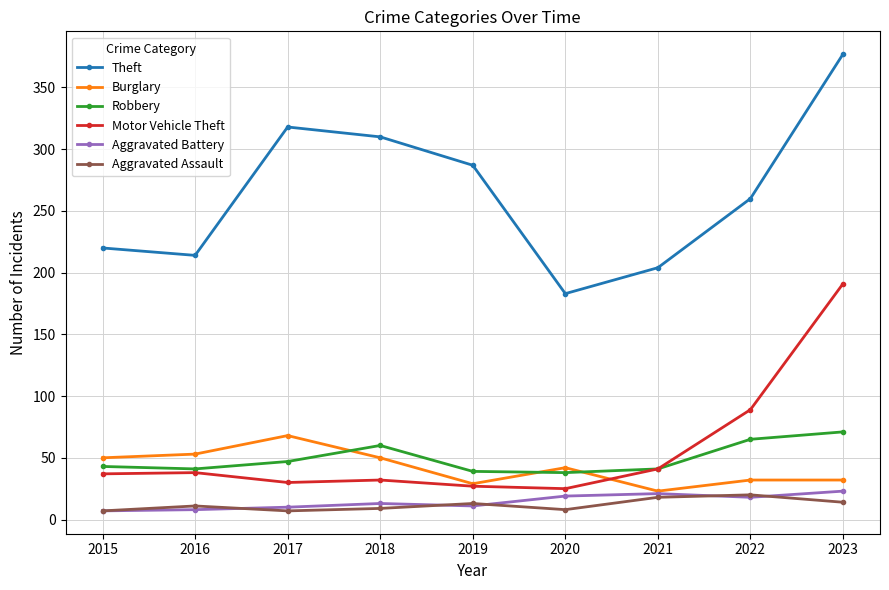

True or false: Aggravated Assault and Robbery intersect in this chart.

False